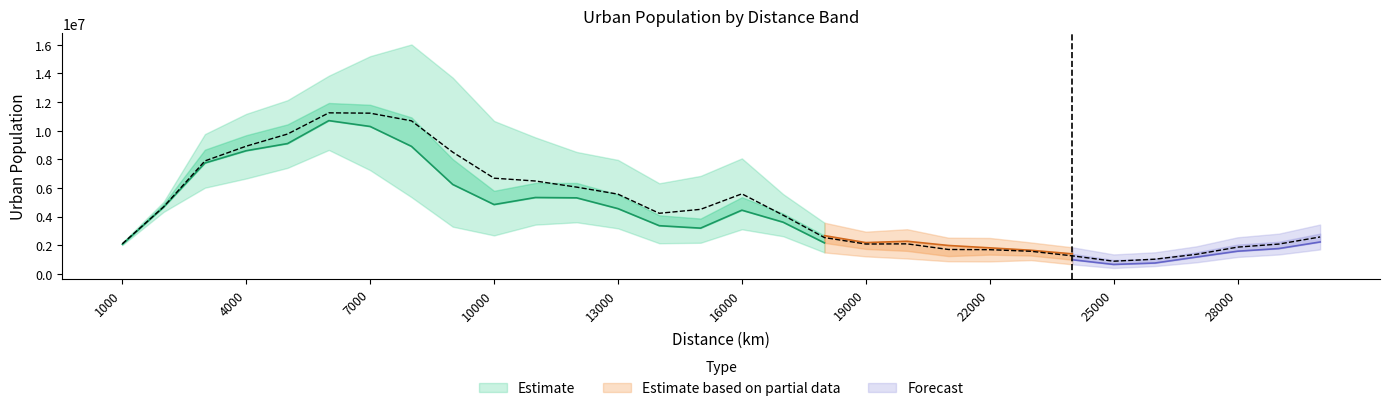

How many lines are shown in the chart?

4